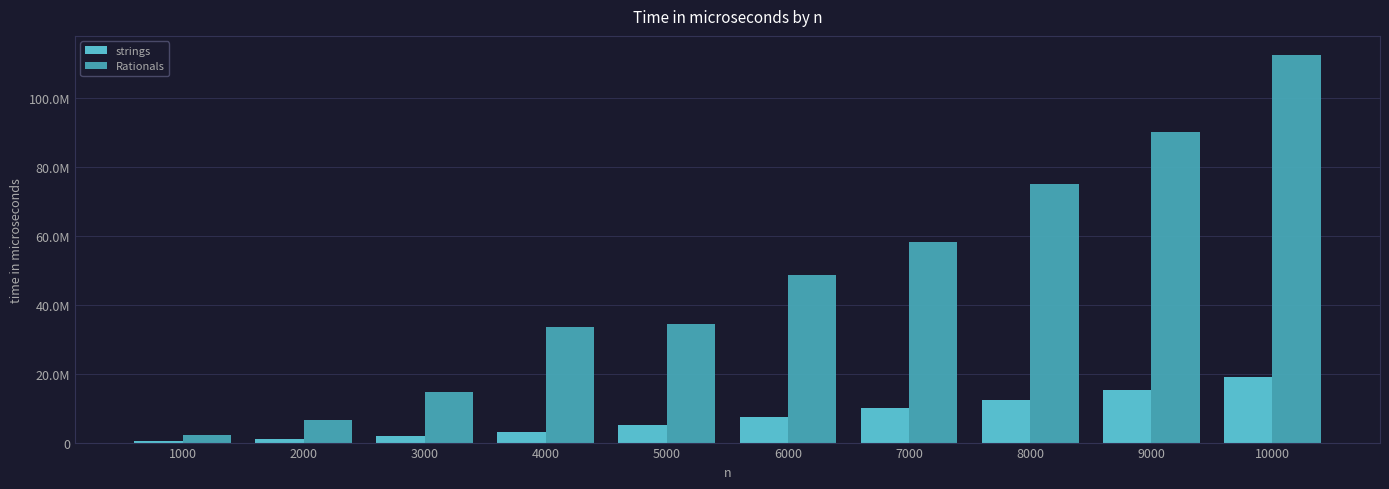

Reading left to right, extract all data points from this chart.

strings: 1000=360000	2000=930000	3000=1930000	4000=3200000	5000=5150000	6000=7560000	7000=10050000	8000=12430000	9000=15310000	10000=19090000
Rationals: 1000=2330000	2000=6580000	3000=14740000	4000=33540000	5000=34490000	6000=48630000	7000=58190000	8000=75110000	9000=90360000	10000=112520000